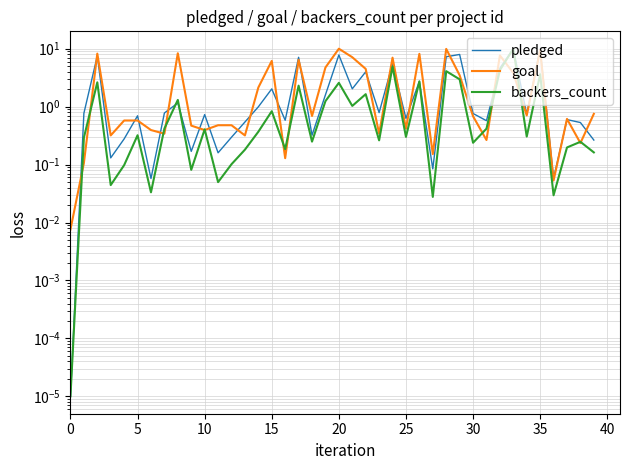

The pledged series shows 1.6 at 19. True or false?

True